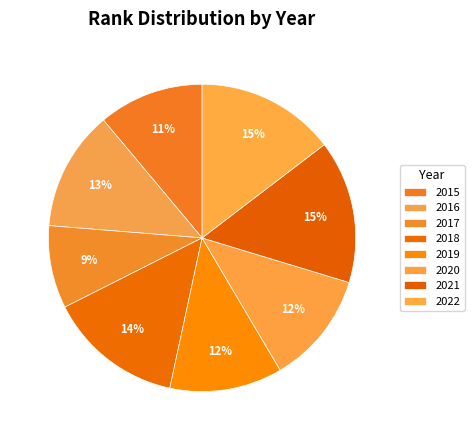

Approximately how many times larger is the value at 2021 compared to 2022?

1.0